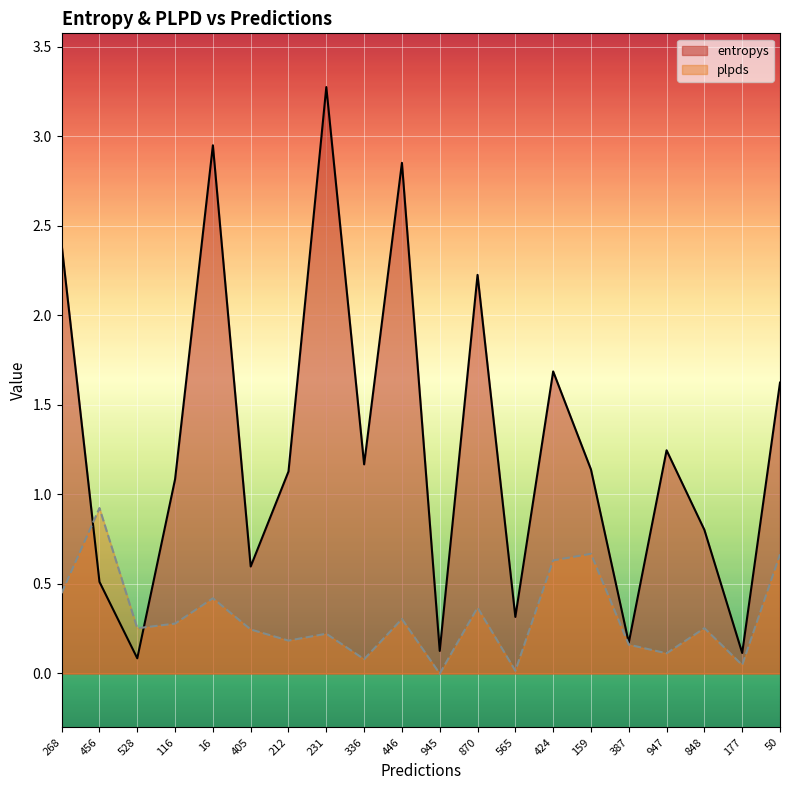

List the series in order of their peak value, highest first.

entropys, plpds